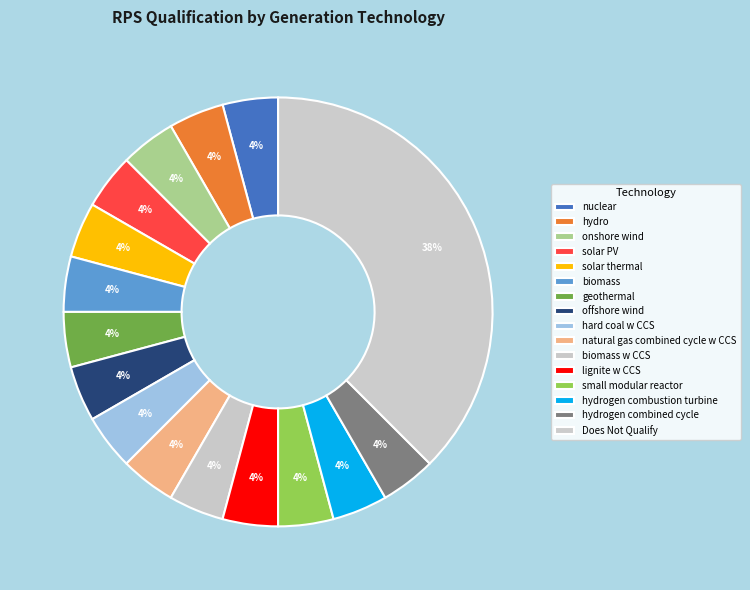

What is the smallest slice in the pie chart?

hard coal